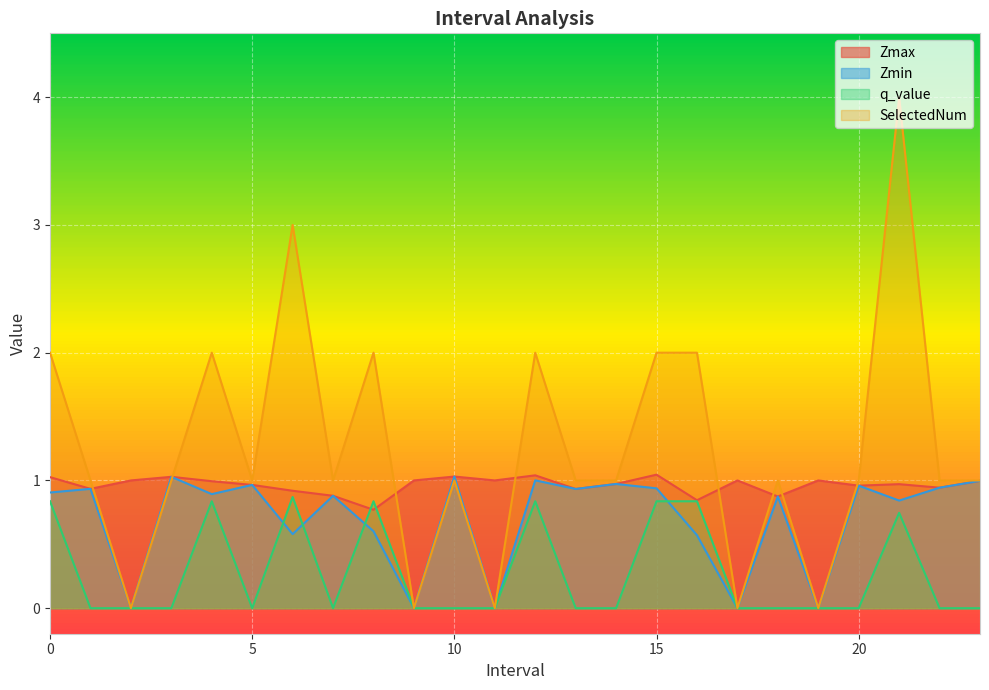

At 21.0, list the series in order from largest to smallest.

SelectedNum, Zmax, Zmin, q_value